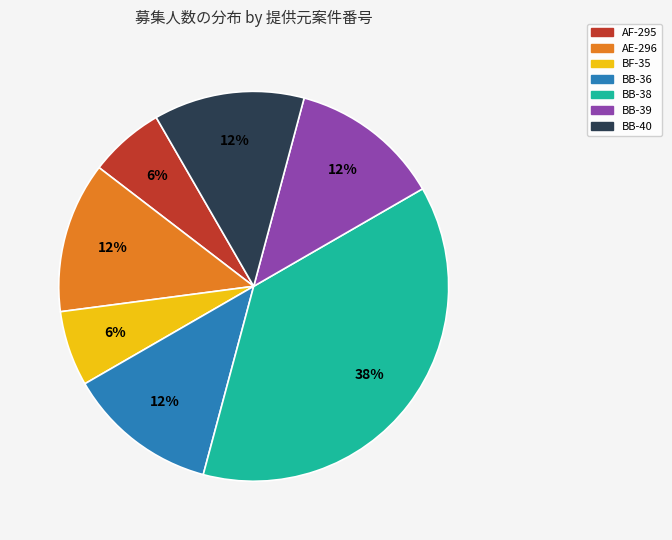

Which slice is the largest?

BB-38